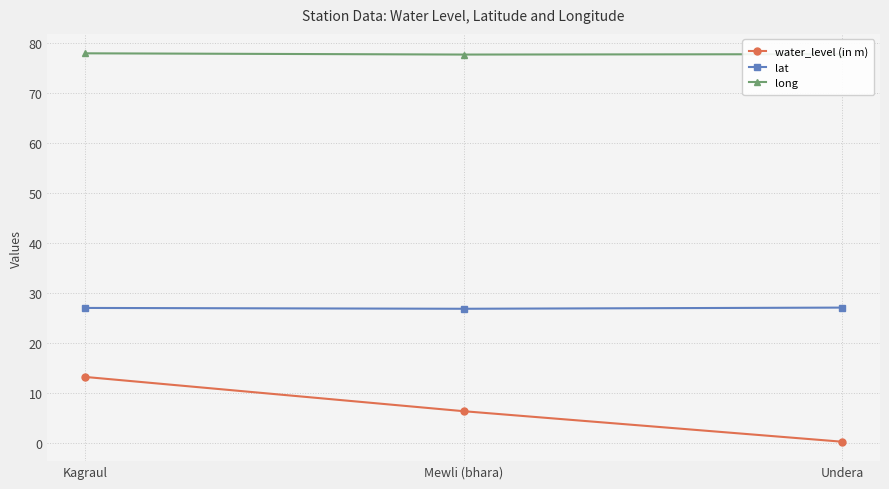

Between Kagraul and Undera, which series saw the biggest shift?

water_level (in m)